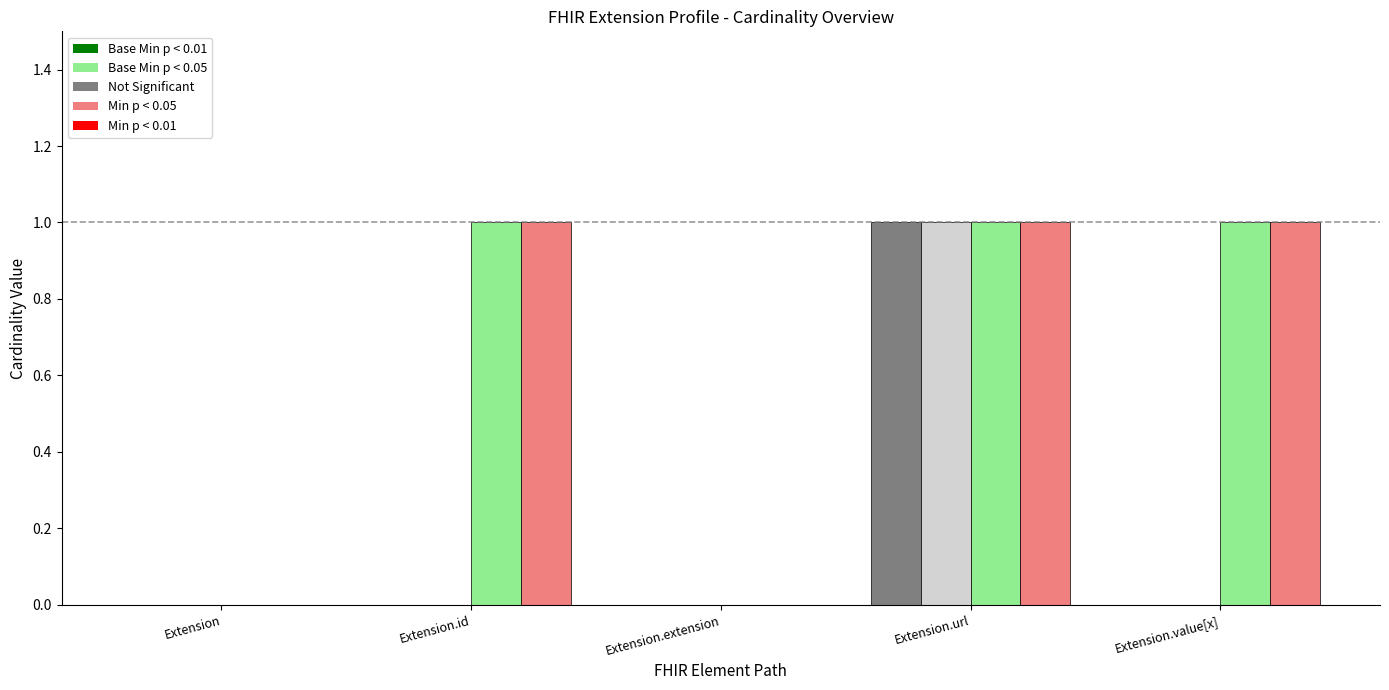

What is the total value across all series at Extension.url?

4